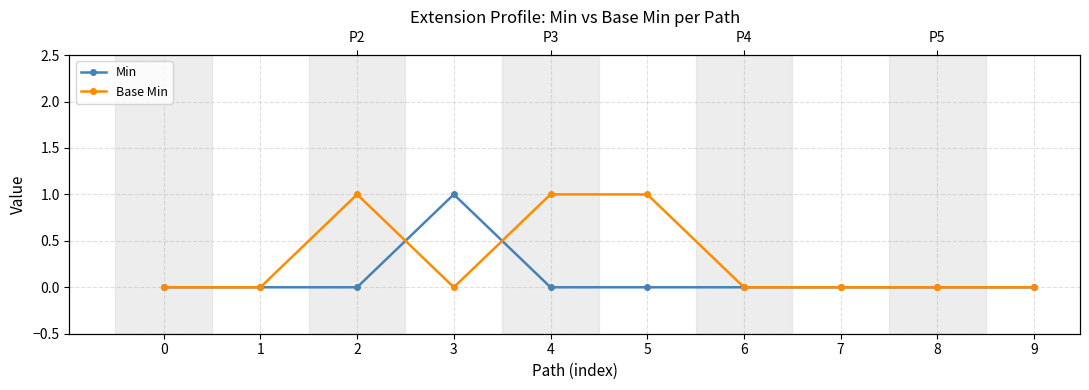

List the series in order of their peak value, highest first.

Min, Base Min